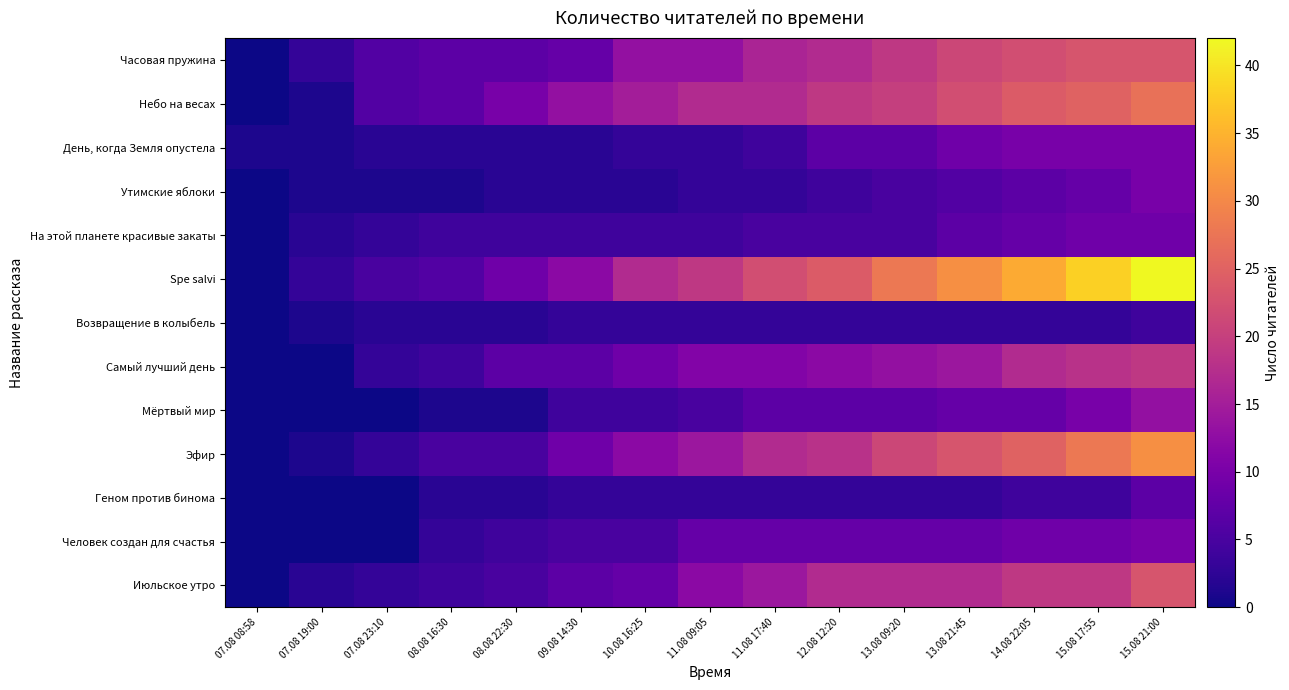

Which series has the largest total across all categories?

Spe salvi